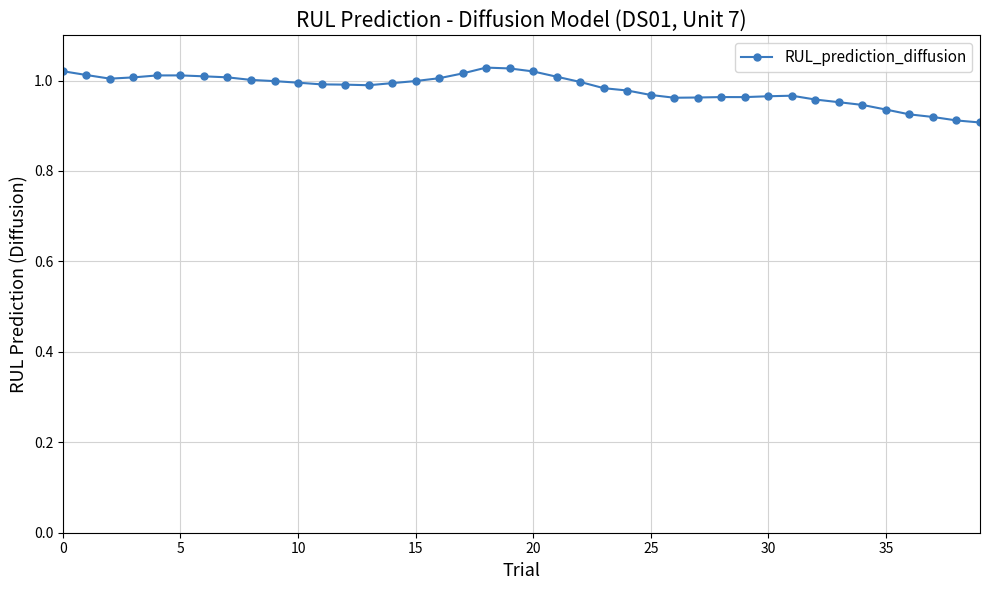

True or false: the data has more than 1 interior local peaks.

True